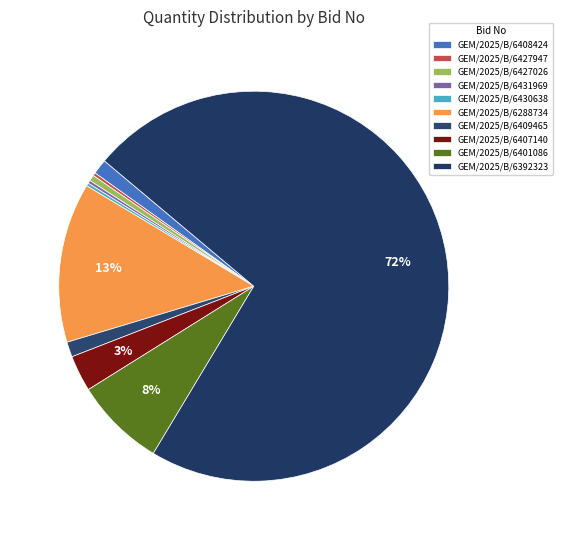

The GEM/2025/B/6401086 slice represents 8% of the pie. True or false?

True